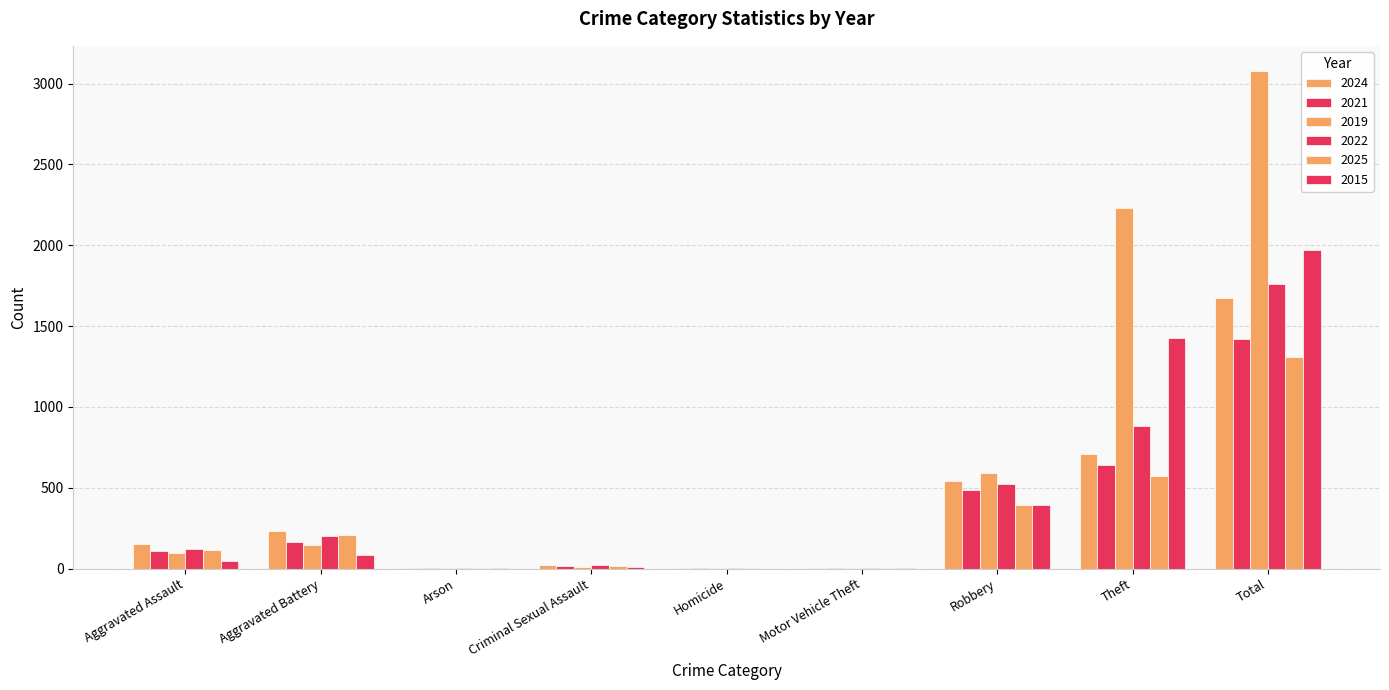

Count the number of categories in the chart.

9